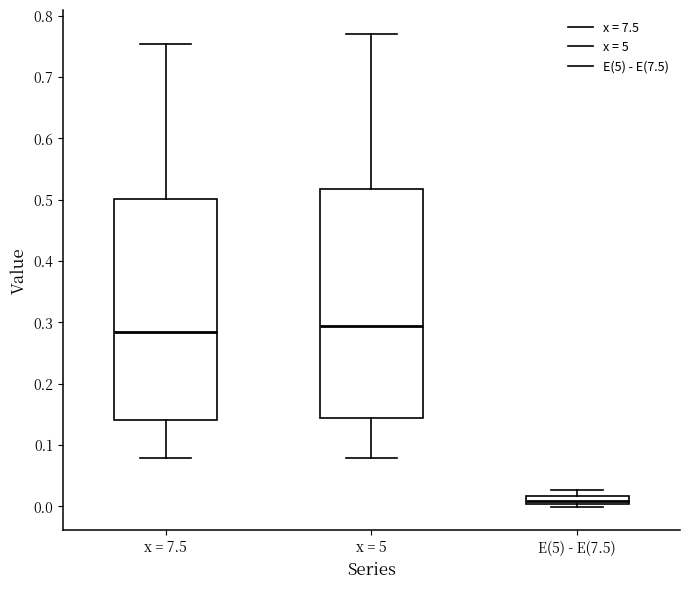

Which box has the lowest median line?

E(5) - E(7.5)